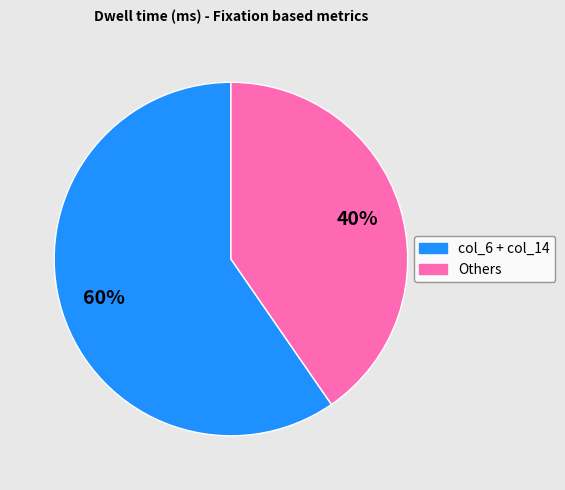

To the nearest percent, what is the average slice percentage?

50%